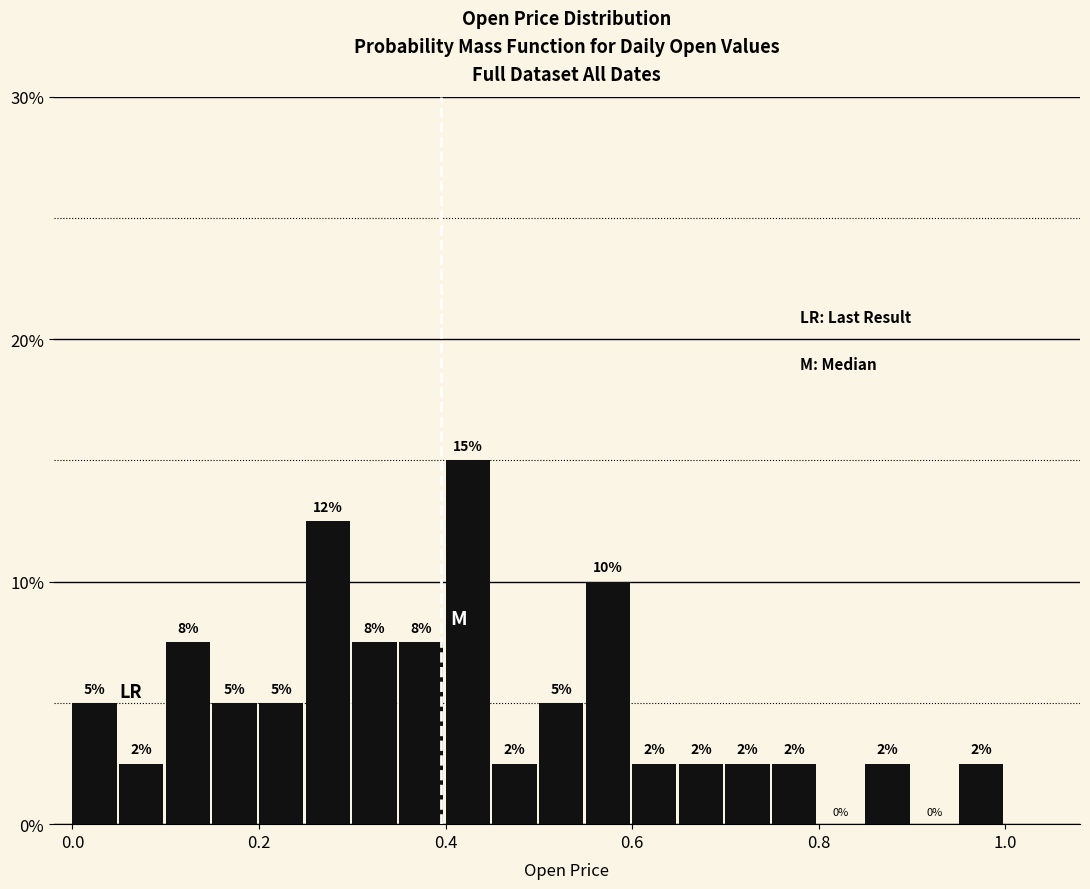

Around what value on the x-axis is the tallest bar? Give the approximate position of its centre, as read against the axis.

0.42